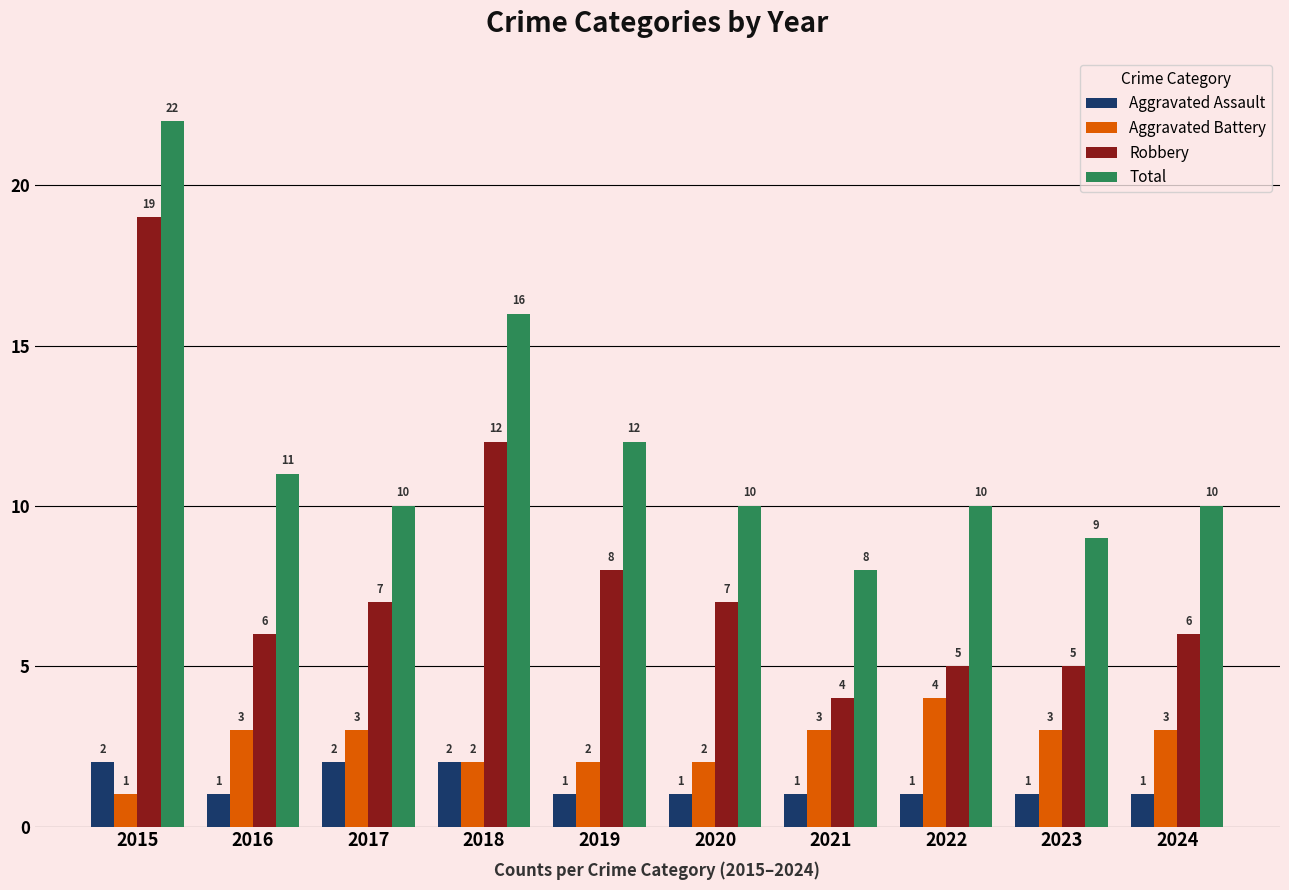

Reading left to right, transcribe all the data shown in this chart.

Aggravated Assault: 2	1	2	2	1	1	1	1	1	1
Aggravated Battery: 1	3	3	2	2	2	3	4	3	3
Robbery: 19	6	7	12	8	7	4	5	5	6
Total: 22	11	10	16	12	10	8	10	9	10